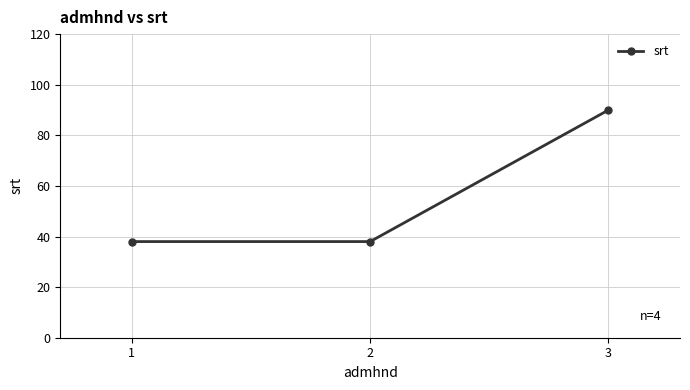

How many lines are shown in the chart?

1